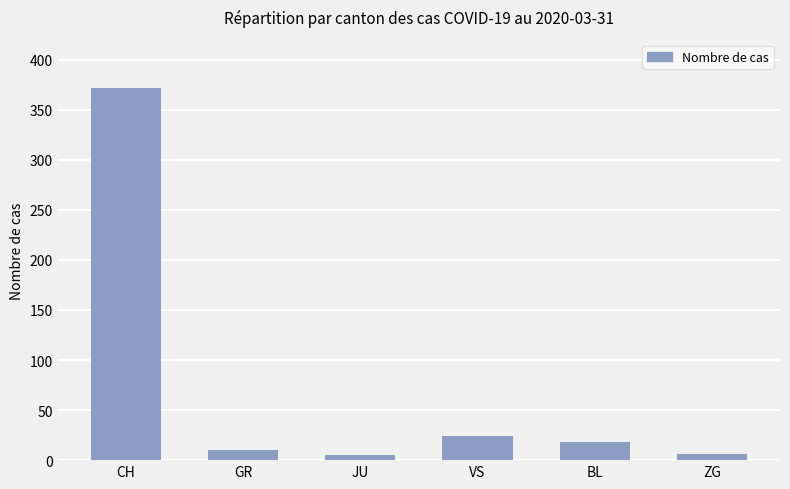

Read the value at BL.

18